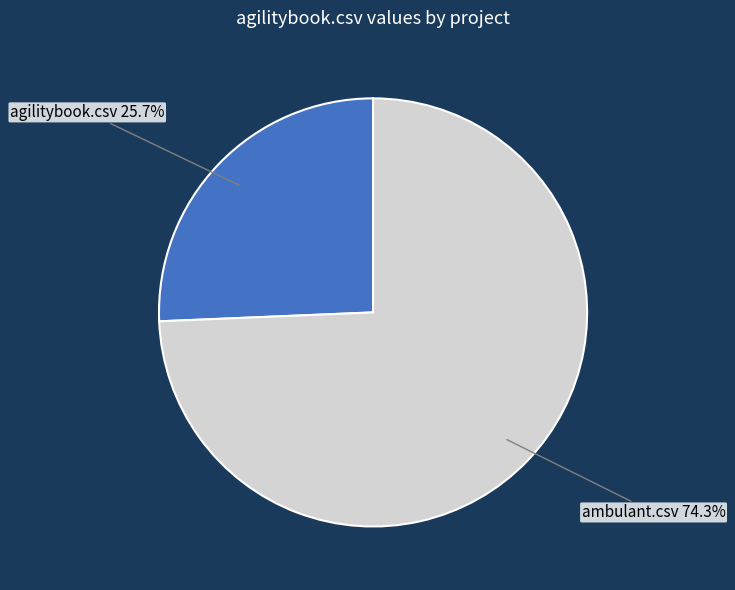

To the nearest percent, what is the combined percentage of ambulant.csv and agilitybook.csv?

100%